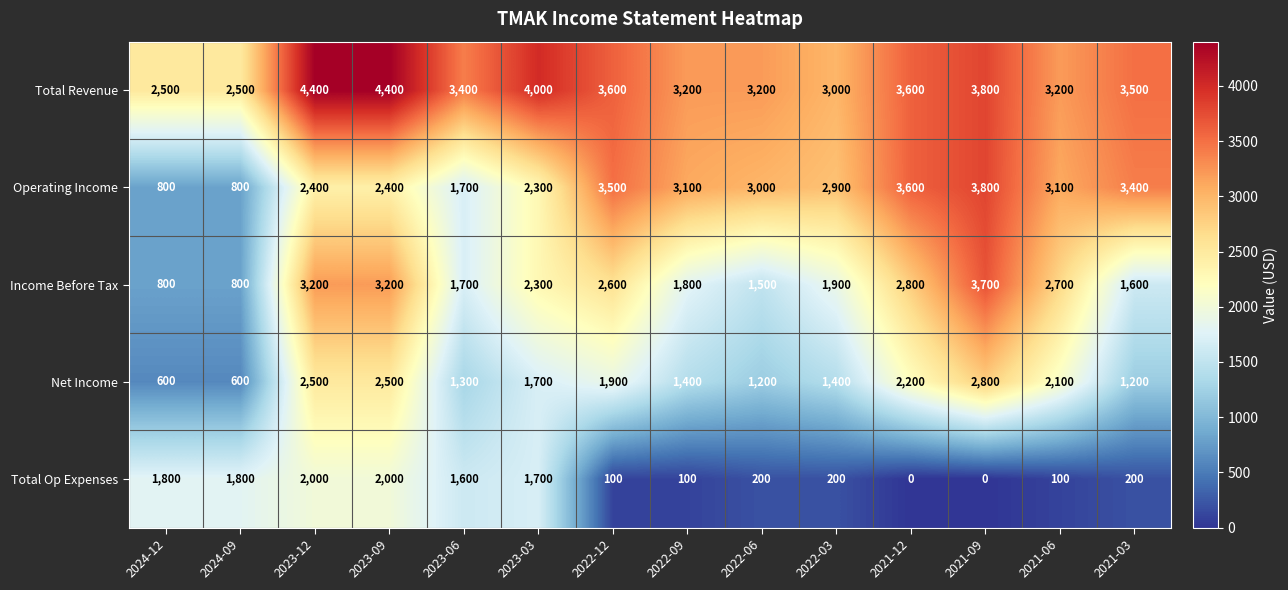

Which series changed the most between 2023-06 and 2021-06?

Total Op Expenses